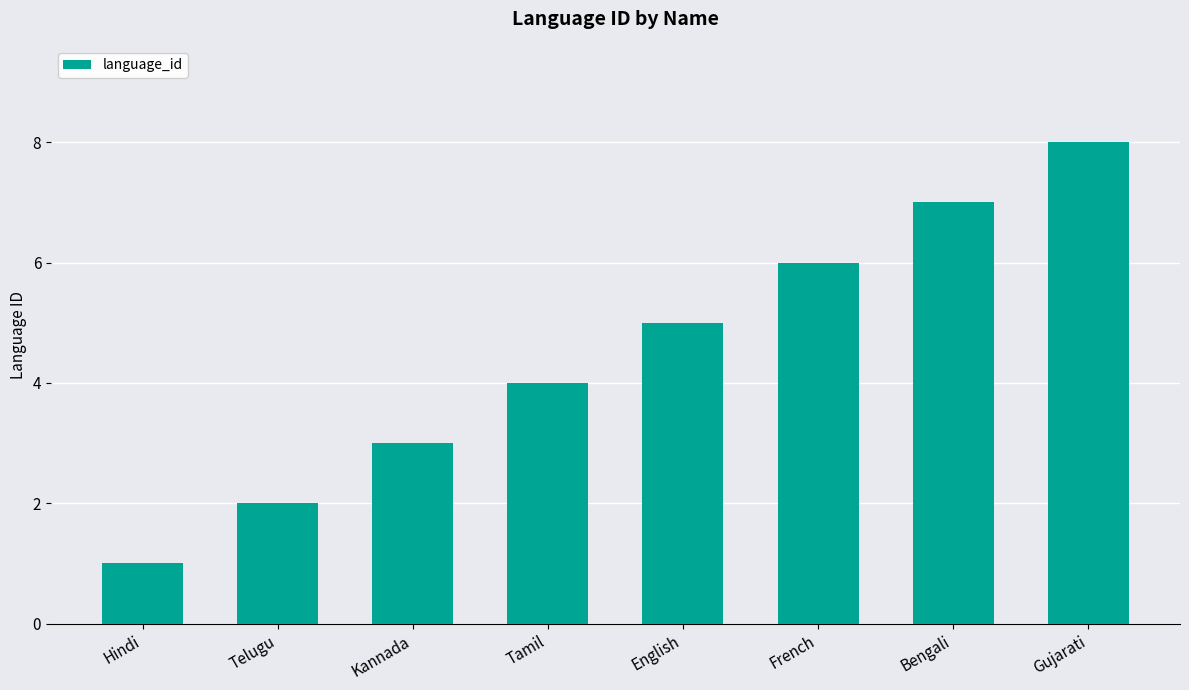

List the labels in order of value, smallest first.

Hindi, Telugu, Kannada, Tamil, English, French, Bengali, Gujarati